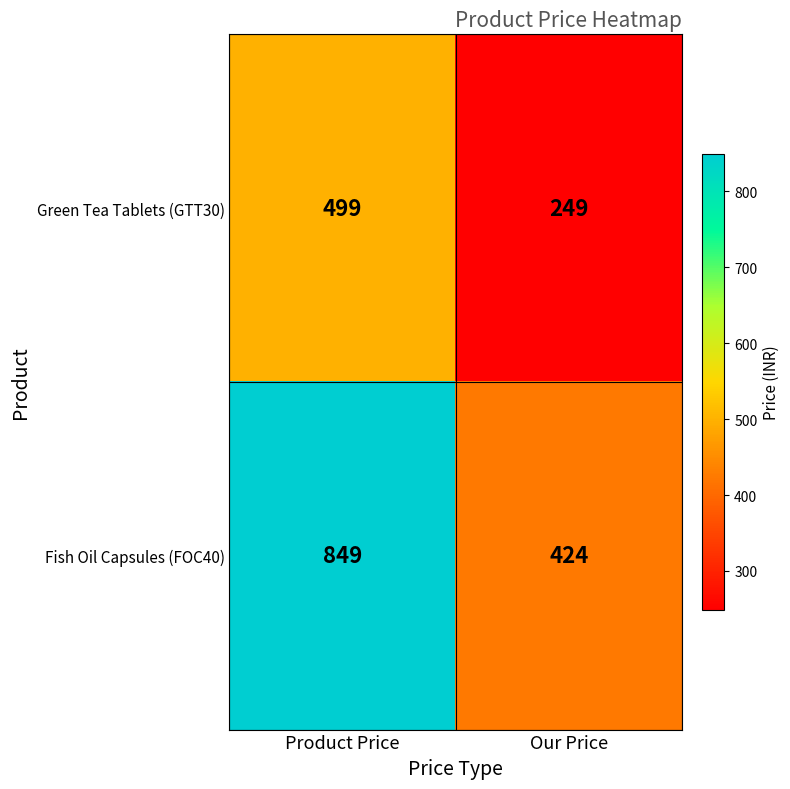

What is the minimum value for Fish Oil Capsules (FOC40)?

424